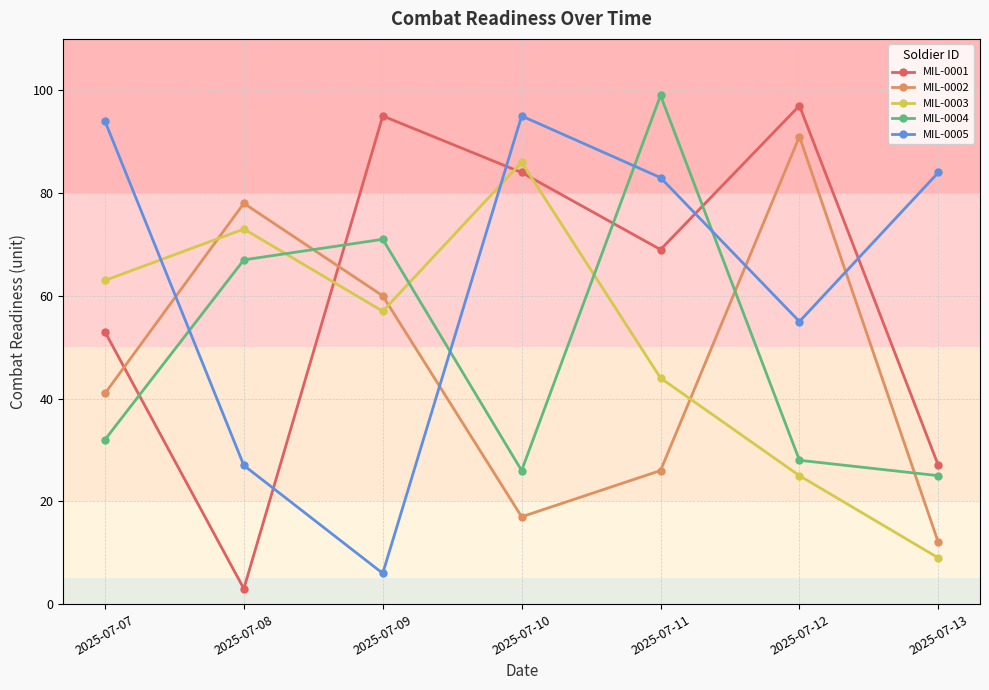

What is the minimum value shown in the chart?

3